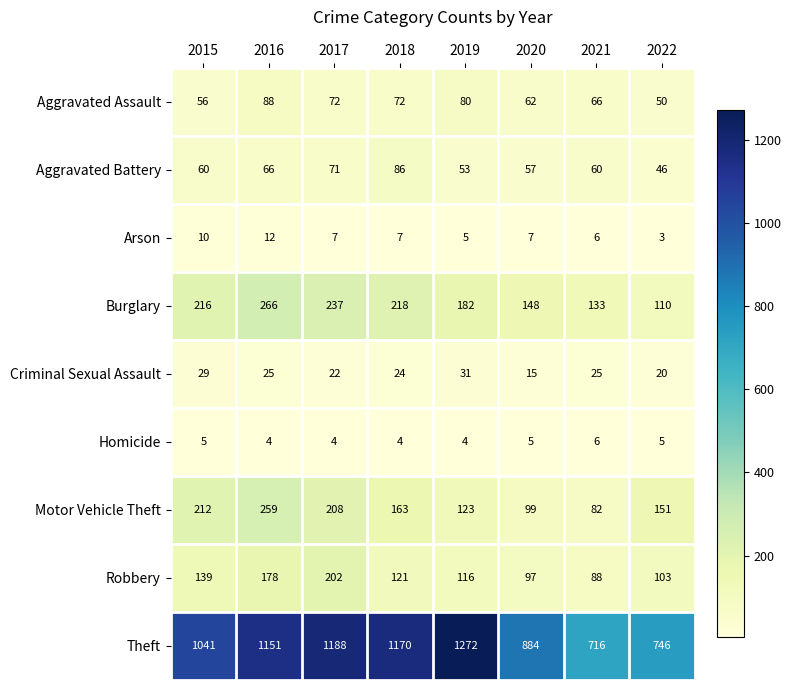

What is the maximum value shown in the chart?

1272